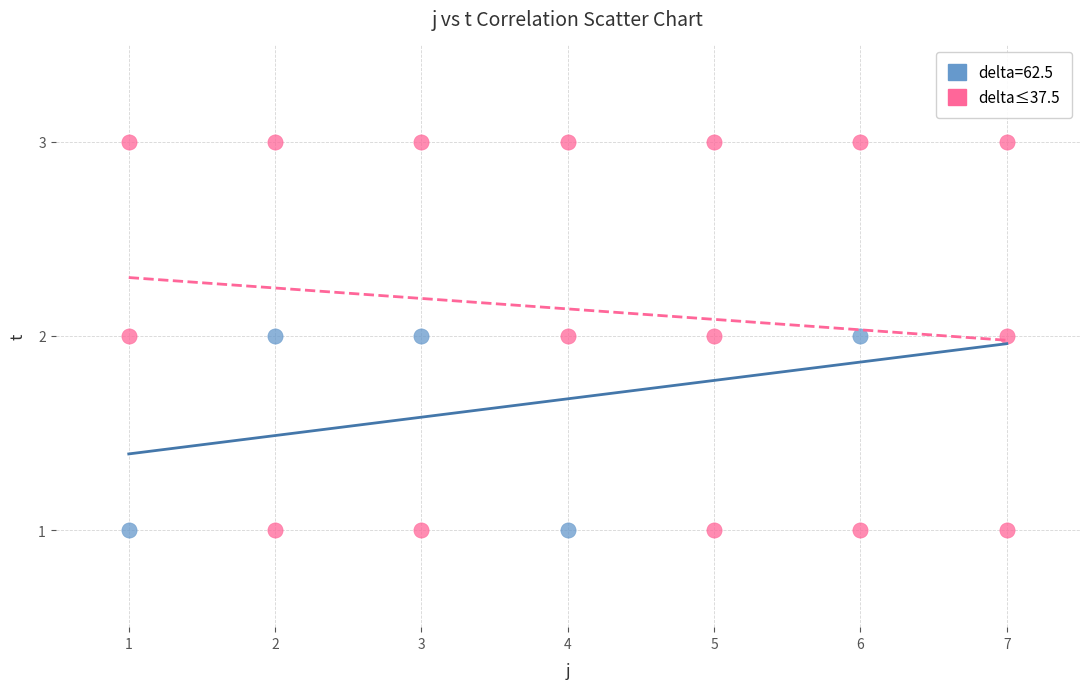

Which series has the widest spread of Y values?

delta≤37.5